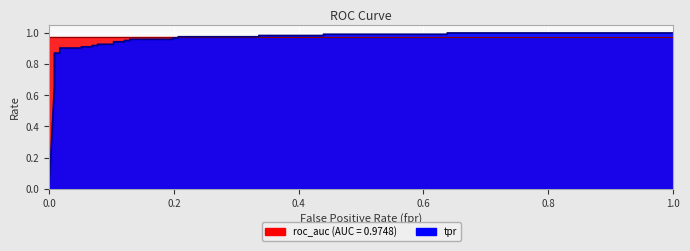

How many lines are shown in the chart?

1